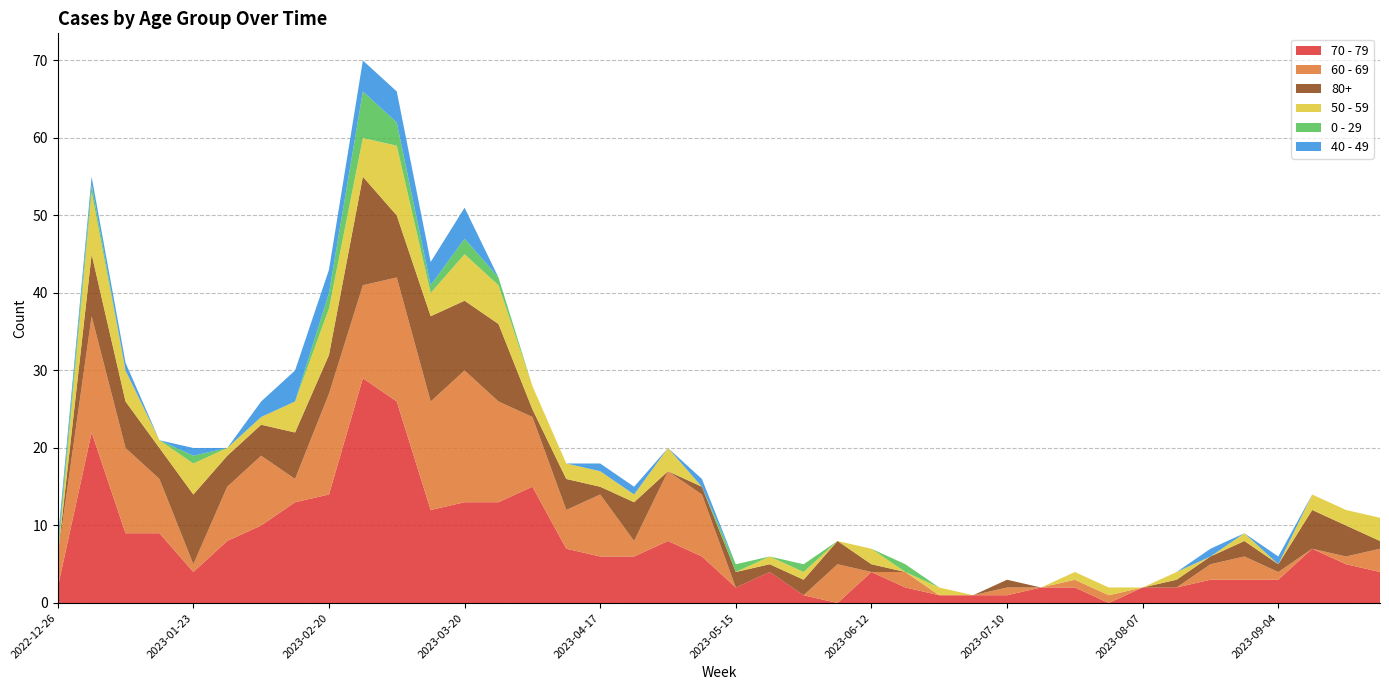

Reading left to right, list all the values displayed in this chart.

70 - 79: 2022-12-26=2	2023-01-02=22	2023-01-09=9	2023-01-16=9	2023-01-23=4	2023-01-30=8	2023-02-06=10	2023-02-13=13	2023-02-20=14	2023-02-27=29	2023-03-06=26	2023-03-13=12	2023-03-20=13	2023-03-27=13	2023-04-03=15	2023-04-10=7	2023-04-17=6	2023-04-24=6	2023-05-01=8	2023-05-08=6	2023-05-15=2	2023-05-22=4	2023-05-29=1	2023-06-05=0	2023-06-12=4	2023-06-19=2	2023-06-26=1	2023-07-03=1	2023-07-10=1	2023-07-17=2	2023-07-24=2	2023-07-31=0	2023-08-07=2	2023-08-14=2	2023-08-21=3	2023-08-28=3	2023-09-04=3	2023-09-11=7	2023-09-18=5	2023-09-25=4
60 - 69: 2022-12-26=4	2023-01-02=15	2023-01-09=11	2023-01-16=7	2023-01-23=1	2023-01-30=7	2023-02-06=9	2023-02-13=3	2023-02-20=13	2023-02-27=12	2023-03-06=16	2023-03-13=14	2023-03-20=17	2023-03-27=13	2023-04-03=9	2023-04-10=5	2023-04-17=8	2023-04-24=2	2023-05-01=9	2023-05-08=8	2023-05-15=0	2023-05-22=0	2023-05-29=0	2023-06-05=5	2023-06-12=0	2023-06-19=2	2023-06-26=0	2023-07-03=0	2023-07-10=1	2023-07-17=0	2023-07-24=1	2023-07-31=1	2023-08-07=0	2023-08-14=0	2023-08-21=2	2023-08-28=3	2023-09-04=1	2023-09-11=0	2023-09-18=1	2023-09-25=3
80+: 2022-12-26=0	2023-01-02=8	2023-01-09=6	2023-01-16=4	2023-01-23=9	2023-01-30=4	2023-02-06=4	2023-02-13=6	2023-02-20=5	2023-02-27=14	2023-03-06=8	2023-03-13=11	2023-03-20=9	2023-03-27=10	2023-04-03=1	2023-04-10=4	2023-04-17=1	2023-04-24=5	2023-05-01=0	2023-05-08=1	2023-05-15=2	2023-05-22=1	2023-05-29=2	2023-06-05=3	2023-06-12=1	2023-06-19=0	2023-06-26=0	2023-07-03=0	2023-07-10=1	2023-07-17=0	2023-07-24=0	2023-07-31=0	2023-08-07=0	2023-08-14=1	2023-08-21=1	2023-08-28=2	2023-09-04=1	2023-09-11=5	2023-09-18=4	2023-09-25=1
50 - 59: 2022-12-26=0	2023-01-02=8	2023-01-09=4	2023-01-16=1	2023-01-23=4	2023-01-30=1	2023-02-06=1	2023-02-13=4	2023-02-20=6	2023-02-27=5	2023-03-06=9	2023-03-13=3	2023-03-20=6	2023-03-27=5	2023-04-03=3	2023-04-10=2	2023-04-17=2	2023-04-24=1	2023-05-01=3	2023-05-08=0	2023-05-15=0	2023-05-22=1	2023-05-29=1	2023-06-05=0	2023-06-12=2	2023-06-19=0	2023-06-26=1	2023-07-03=0	2023-07-10=0	2023-07-17=0	2023-07-24=1	2023-07-31=1	2023-08-07=0	2023-08-14=1	2023-08-21=0	2023-08-28=1	2023-09-04=0	2023-09-11=2	2023-09-18=2	2023-09-25=3
0 - 29: 2022-12-26=1	2023-01-02=1	2023-01-09=0	2023-01-16=0	2023-01-23=1	2023-01-30=0	2023-02-06=0	2023-02-13=0	2023-02-20=2	2023-02-27=6	2023-03-06=3	2023-03-13=1	2023-03-20=2	2023-03-27=1	2023-04-03=0	2023-04-10=0	2023-04-17=0	2023-04-24=0	2023-05-01=0	2023-05-08=0	2023-05-15=1	2023-05-22=0	2023-05-29=1	2023-06-05=0	2023-06-12=0	2023-06-19=1	2023-06-26=0	2023-07-03=0	2023-07-10=0	2023-07-17=0	2023-07-24=0	2023-07-31=0	2023-08-07=0	2023-08-14=0	2023-08-21=0	2023-08-28=0	2023-09-04=0	2023-09-11=0	2023-09-18=0	2023-09-25=0
40 - 49: 2022-12-26=1	2023-01-02=1	2023-01-09=1	2023-01-16=0	2023-01-23=1	2023-01-30=0	2023-02-06=2	2023-02-13=4	2023-02-20=3	2023-02-27=4	2023-03-06=4	2023-03-13=3	2023-03-20=4	2023-03-27=0	2023-04-03=0	2023-04-10=0	2023-04-17=1	2023-04-24=1	2023-05-01=0	2023-05-08=1	2023-05-15=0	2023-05-22=0	2023-05-29=0	2023-06-05=0	2023-06-12=0	2023-06-19=0	2023-06-26=0	2023-07-03=0	2023-07-10=0	2023-07-17=0	2023-07-24=0	2023-07-31=0	2023-08-07=0	2023-08-14=0	2023-08-21=1	2023-08-28=0	2023-09-04=1	2023-09-11=0	2023-09-18=0	2023-09-25=0